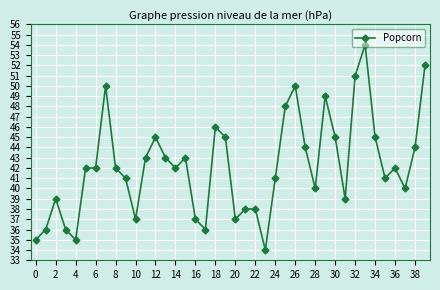

What is the minimum value shown in the chart?

34